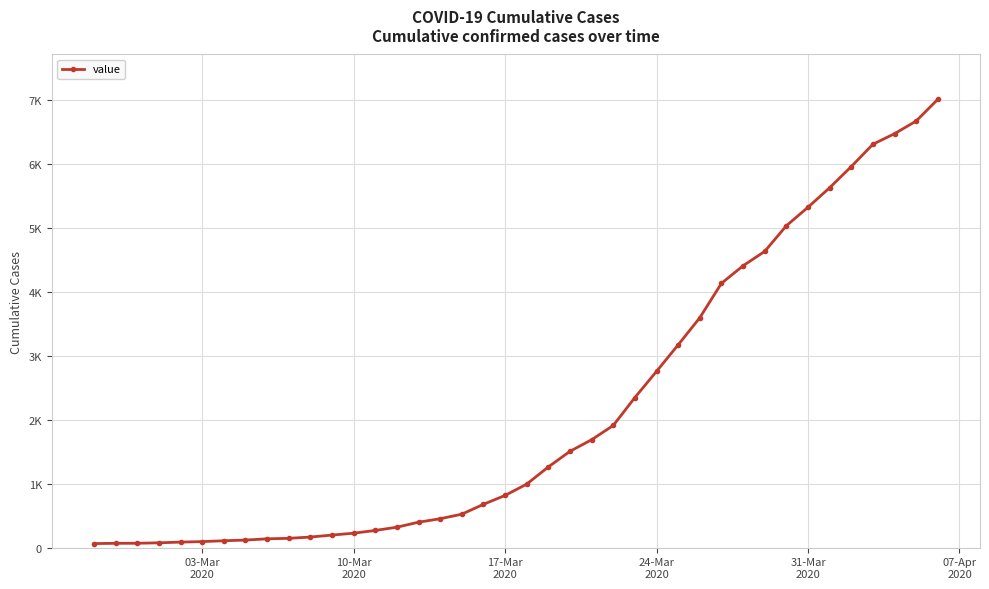

Does the chart have visible grid lines?

Yes